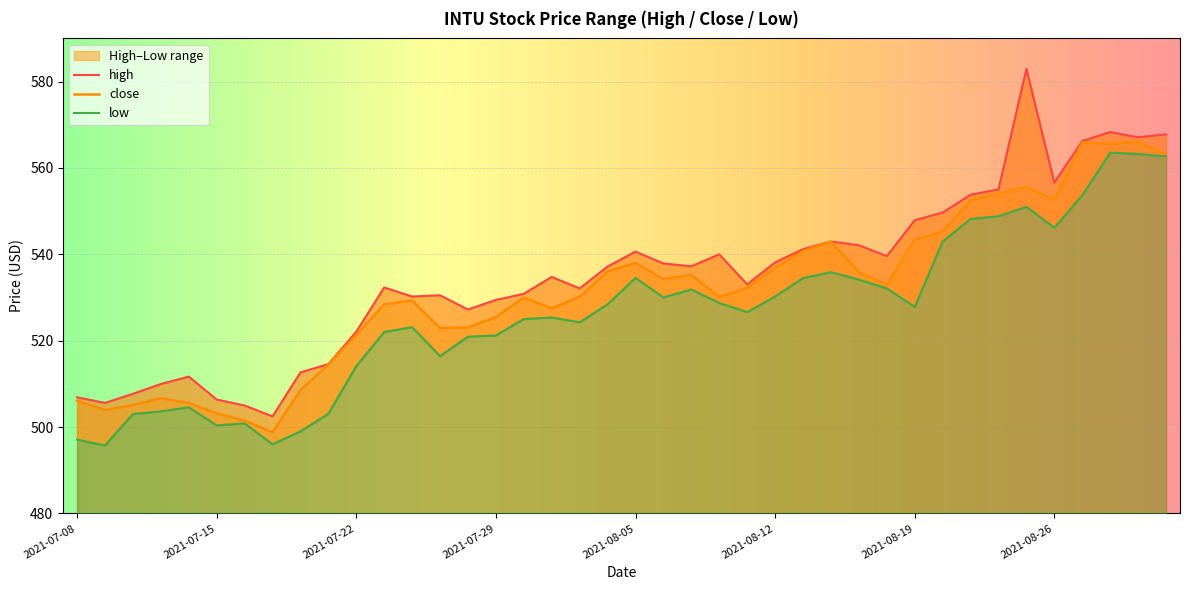

At which label does high first exceed 537?

2021-08-04